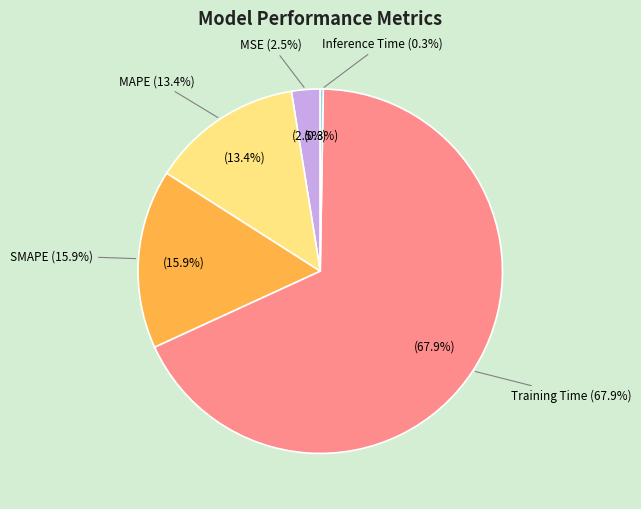

Which category has the biggest portion of the pie?

Training Time